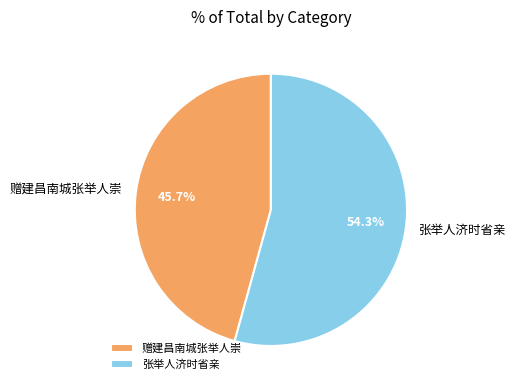

The 张举人济时省亲 slice represents 54% of the pie. True or false?

True